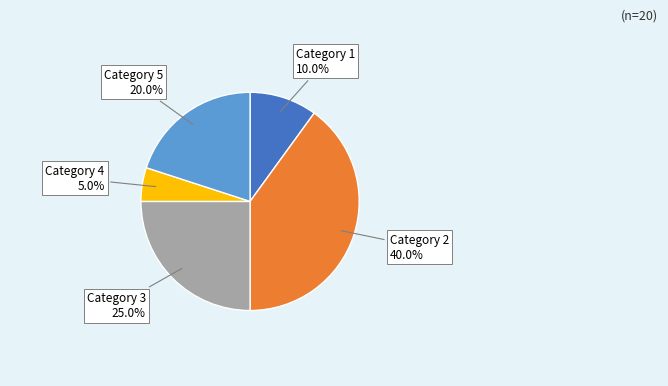

To the nearest percent, what is the average slice percentage?

20%